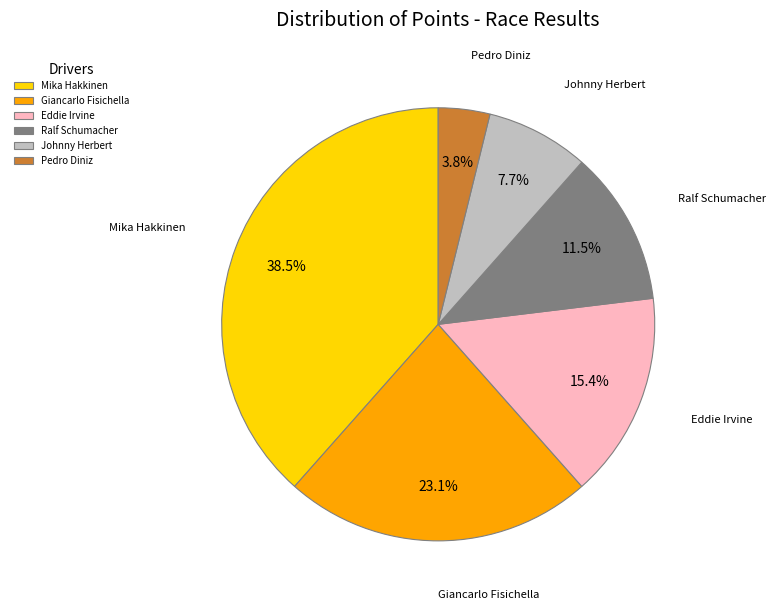

Is there a majority slice in this chart?

No